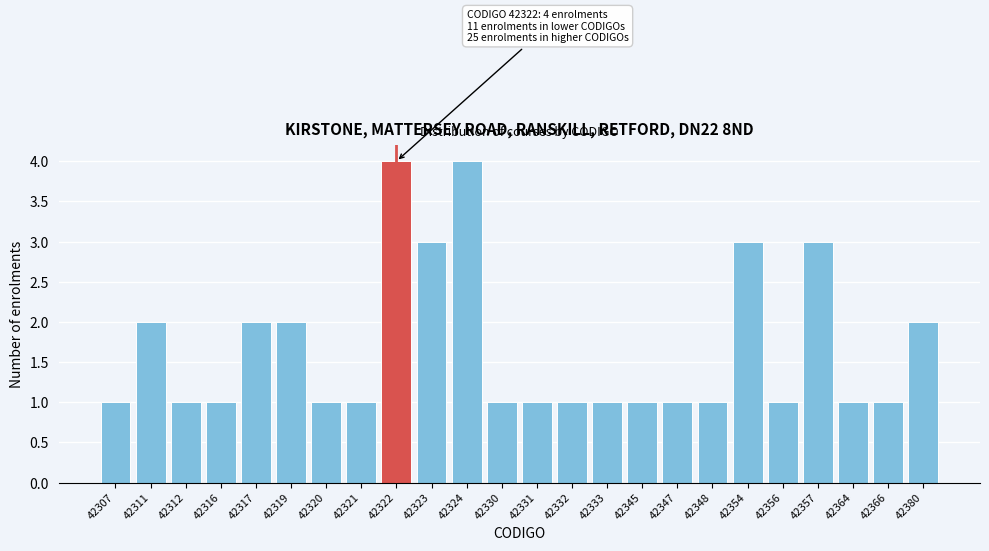

Reading right to left, extract all data points from this chart.

42380=2	42366=1	42364=1	42357=3	42356=1	42354=3	42348=1	42347=1	42345=1	42333=1	42332=1	42331=1	42330=1	42324=4	42323=3	42322=4	42321=1	42320=1	42319=2	42317=2	42316=1	42312=1	42311=2	42307=1